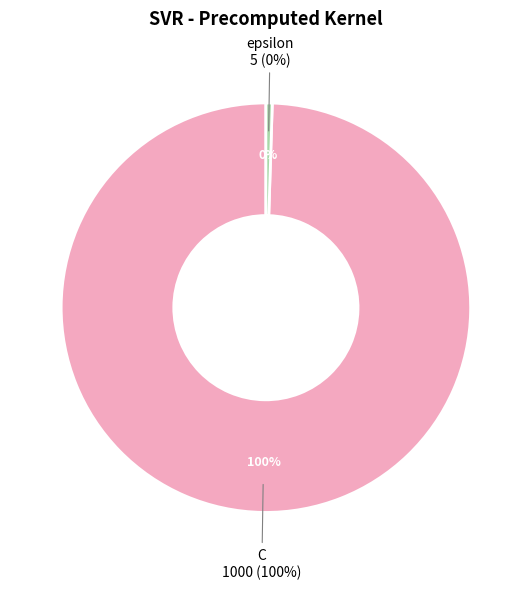

Does C represent more than half of the total?

Yes